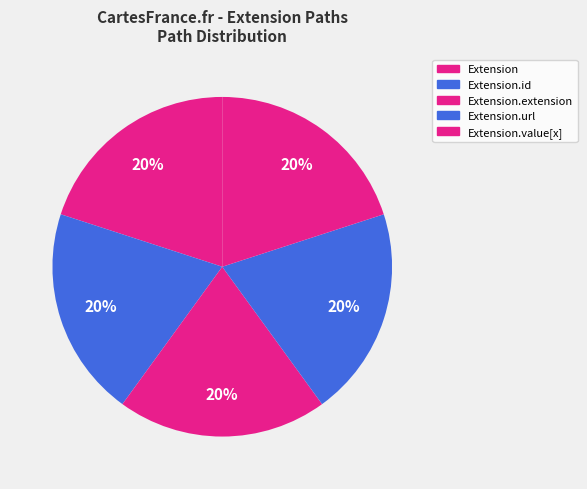

Count the number of slices in the pie.

5